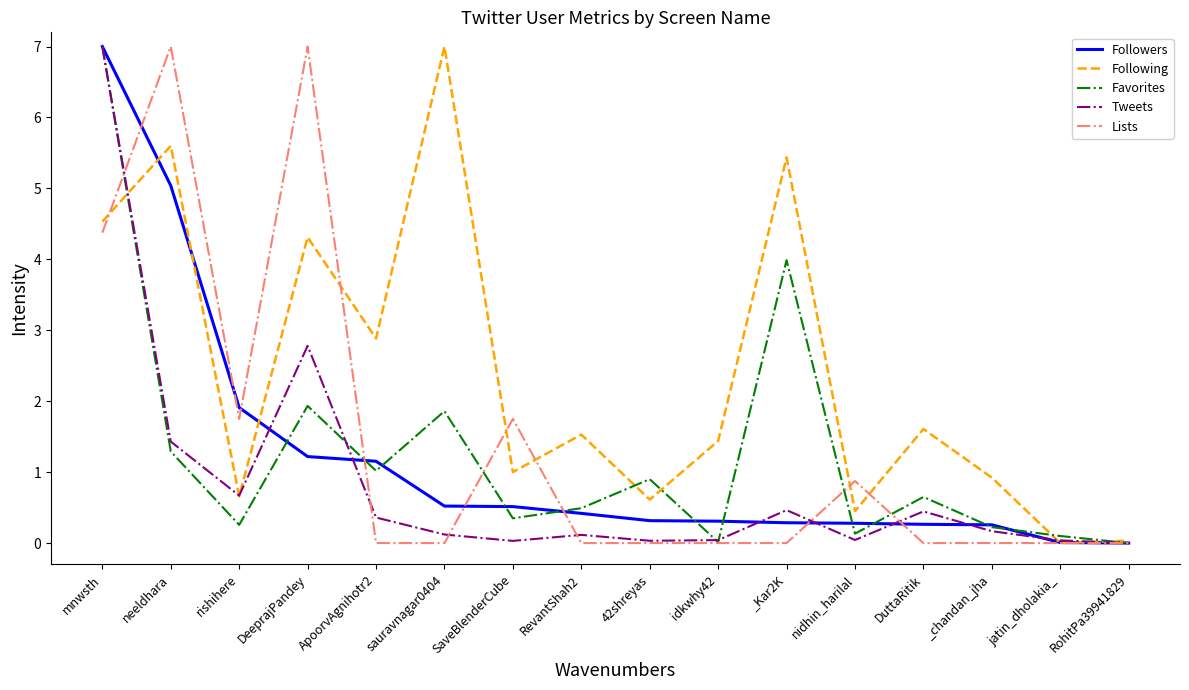

The value of Following at DeeprajPandey is 5.6. True or false?

False